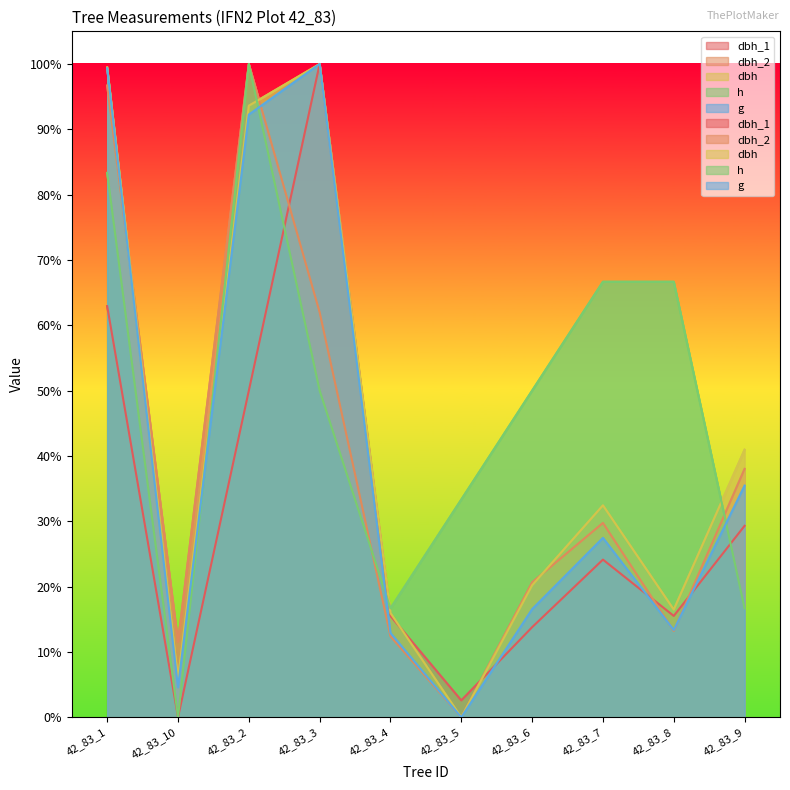

Between 42_83_7 and 42_83_9, which series saw the biggest shift?

h